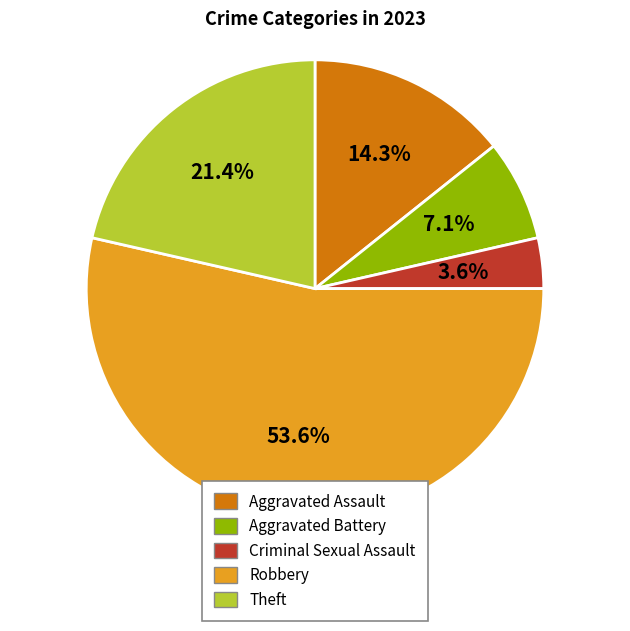

To the nearest percent, what percentage of the pie is Robbery?

54%